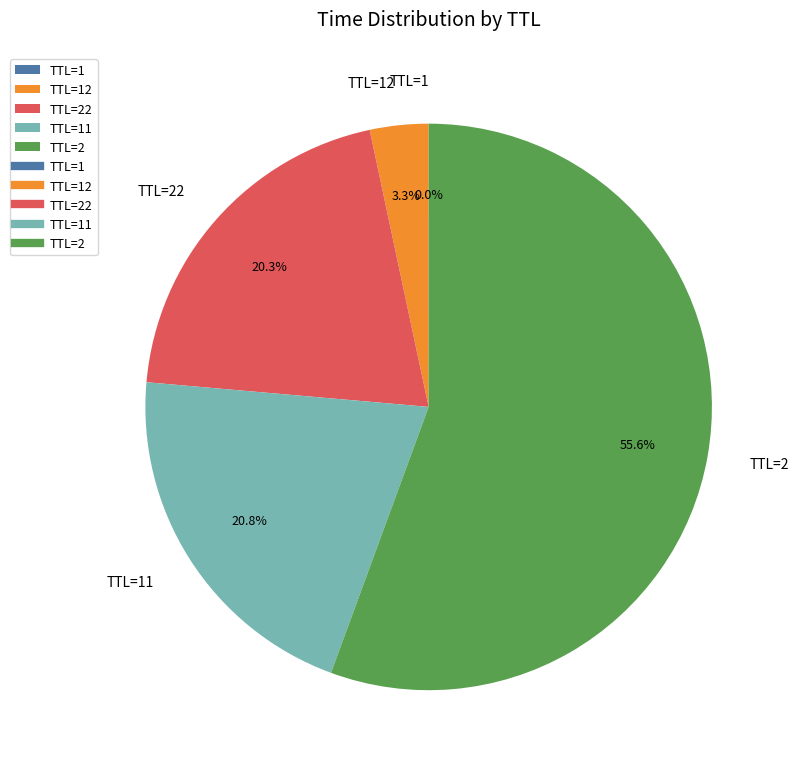

Is there any slice that represents more than half of the pie?

Yes